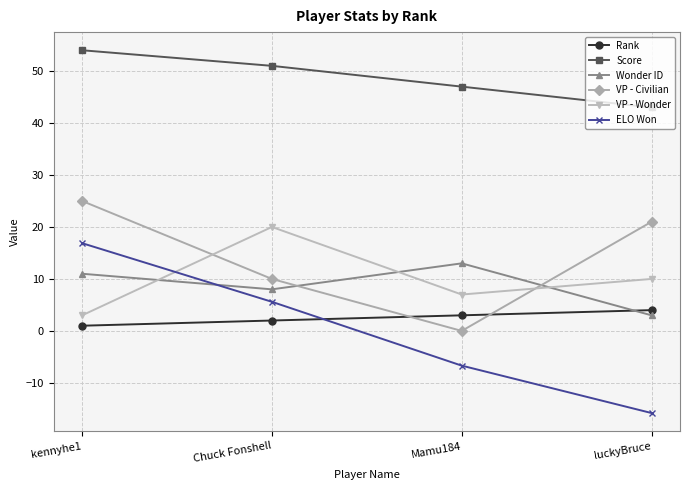

Read the ELO Won value at kennyhe1.

16.9